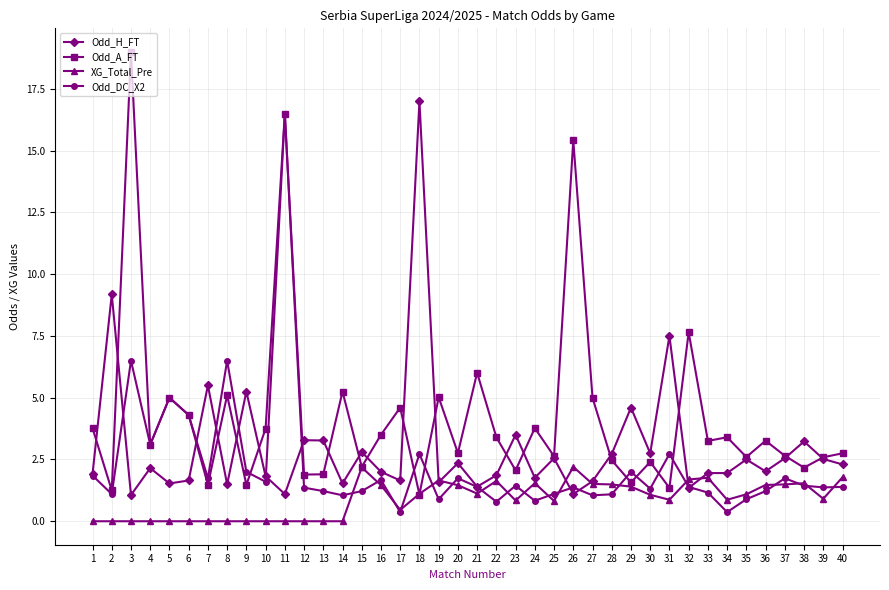

Which category has the highest value in the Odd_H_FT series?

18